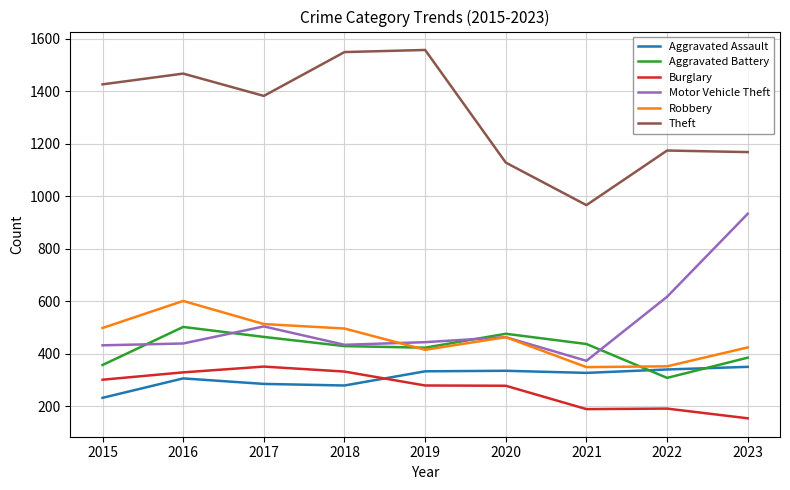

What is the difference between the highest and lowest values at 2021?

777